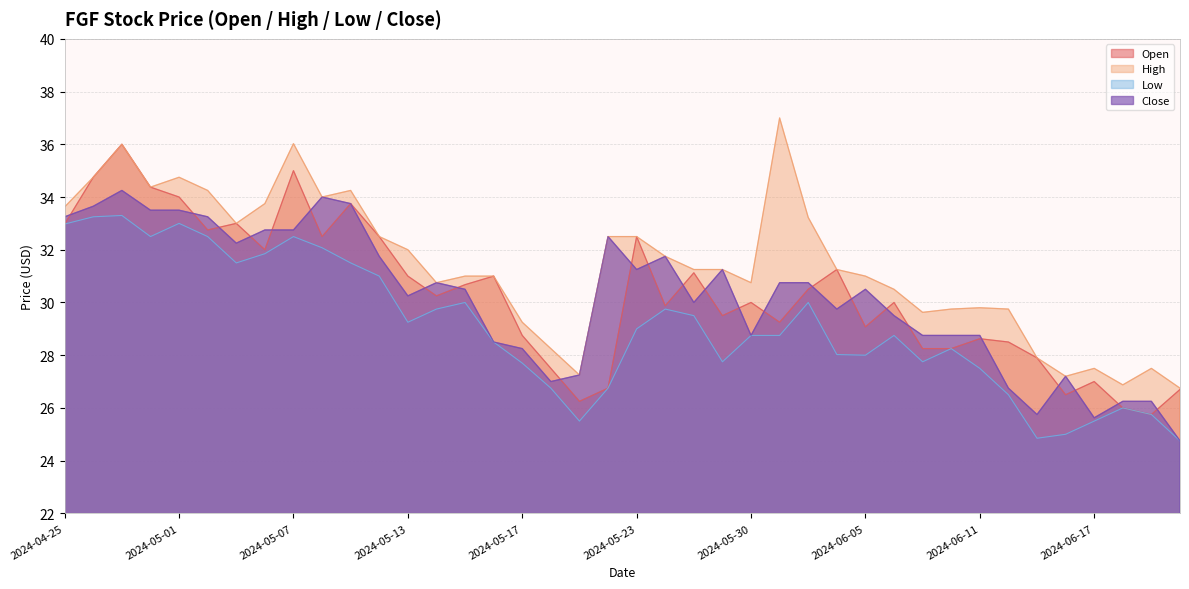

What is the maximum value for Low?

33.3